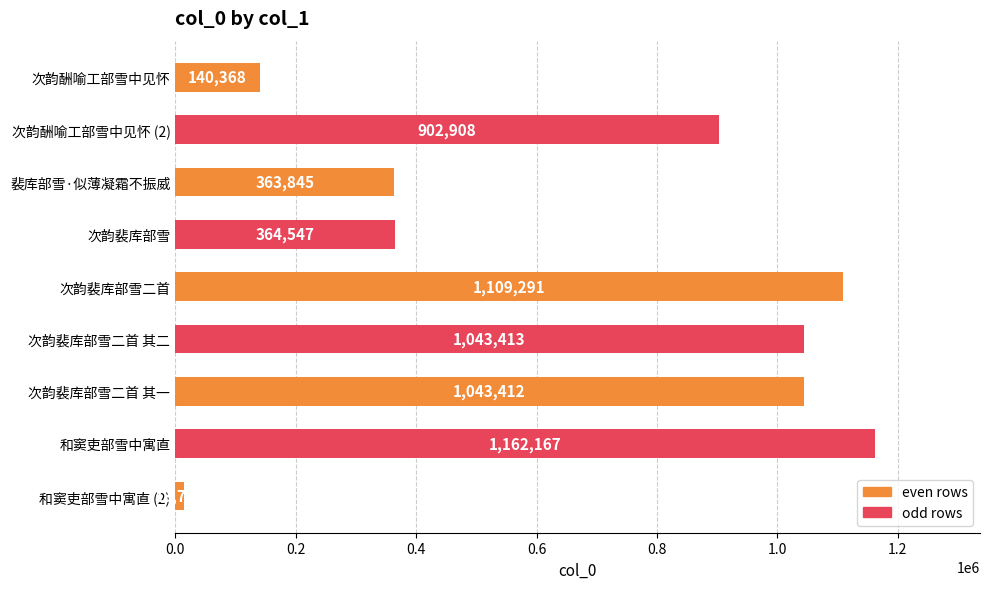

Count the number of data series in this chart.

1